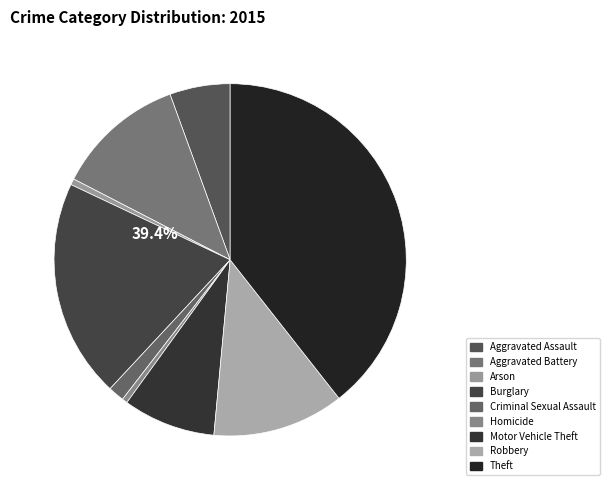

Approximately how many times larger is the value at Criminal Sexual Assault compared to Homicide?

3.0